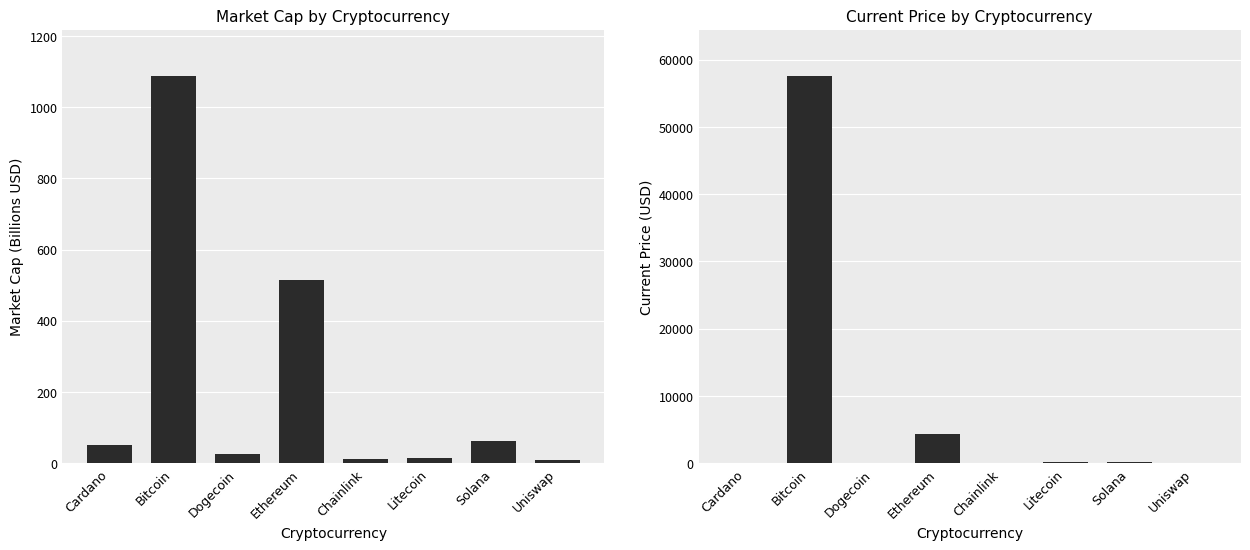

Where is market_cap nearest to the value 548?

Ethereum